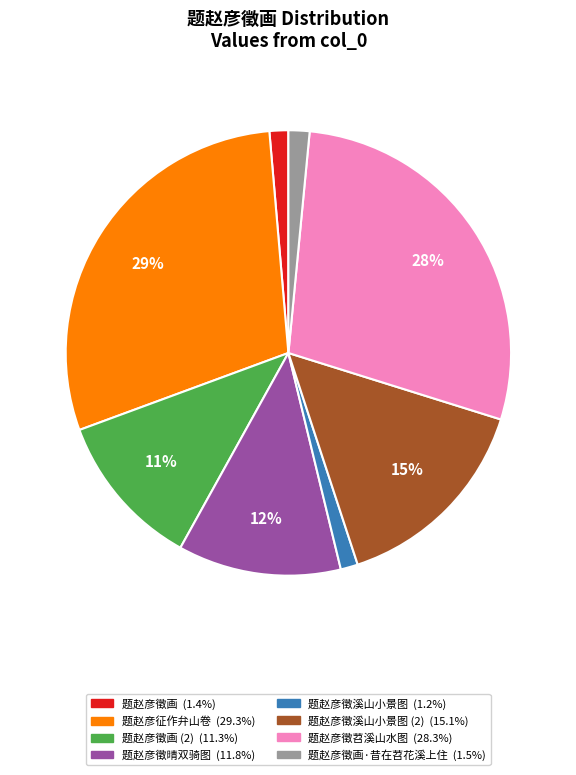

To the nearest percent, what is the difference between the largest and smallest slice percentages?

28%